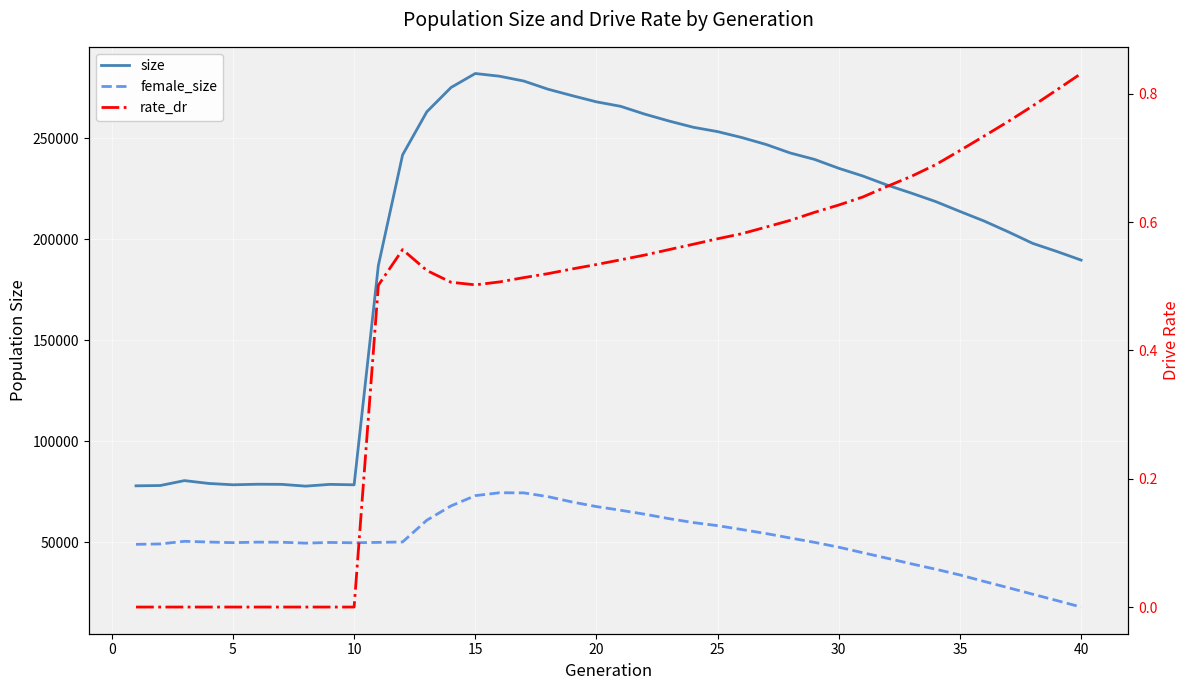

Rank the series at 25 from lowest to highest value.

rate_dr, female_size, size